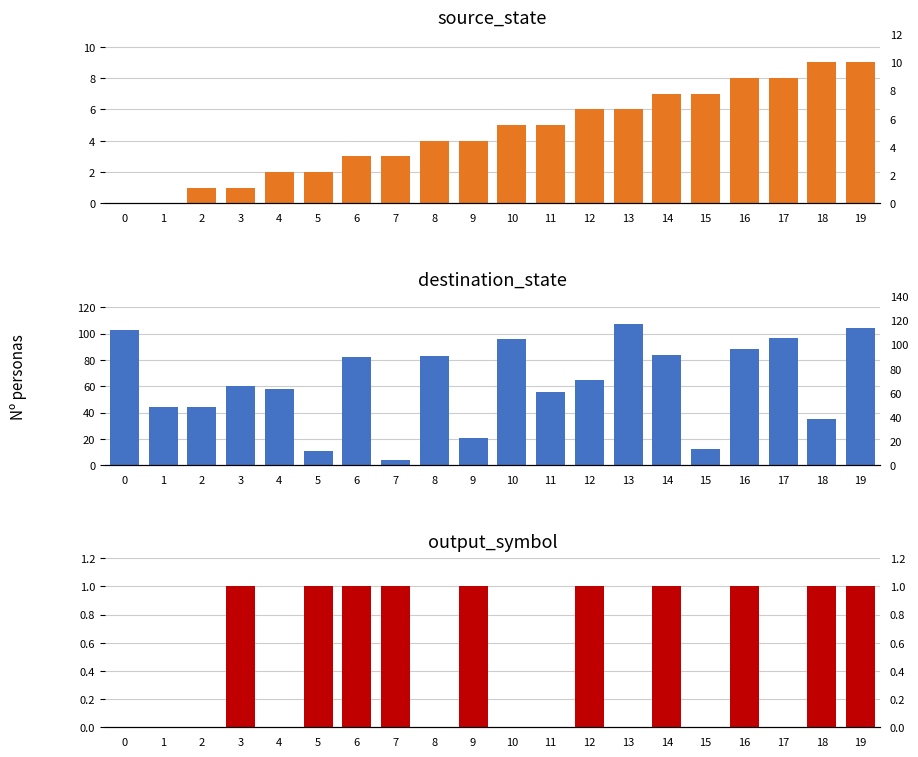

Count the number of data series in this chart.

3